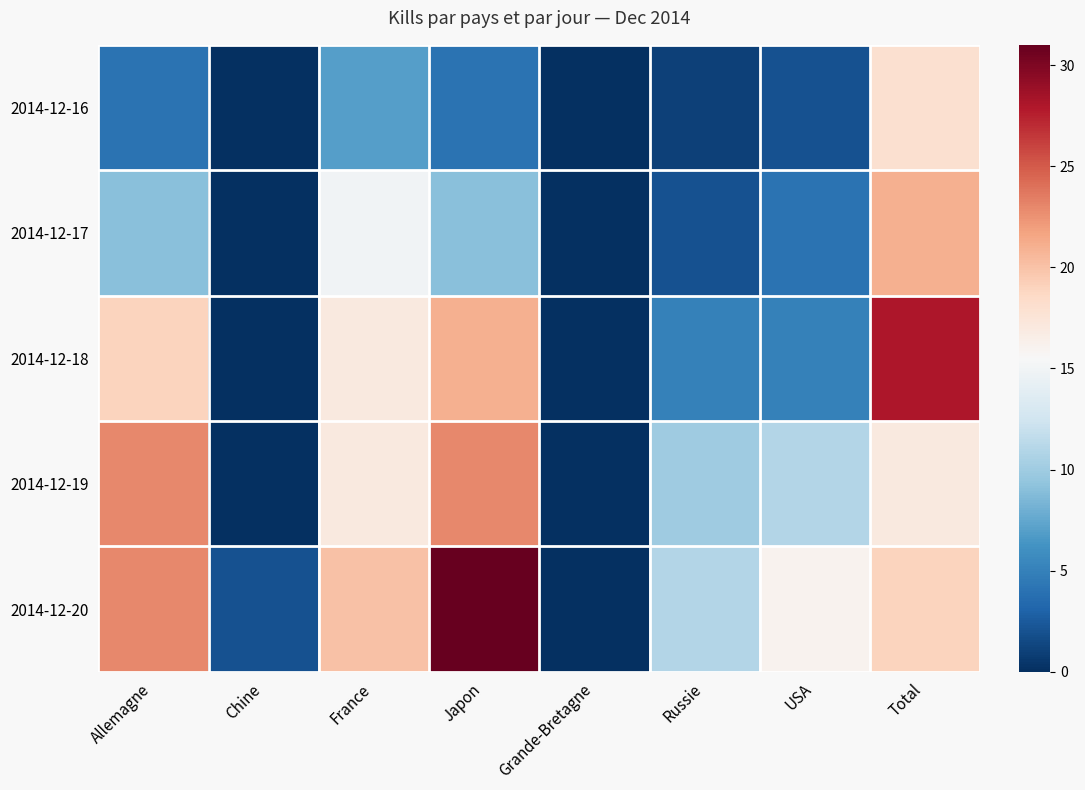

List the series in order of their peak value, lowest first.

2014-12-16, 2014-12-17, 2014-12-19, 2014-12-18, 2014-12-20